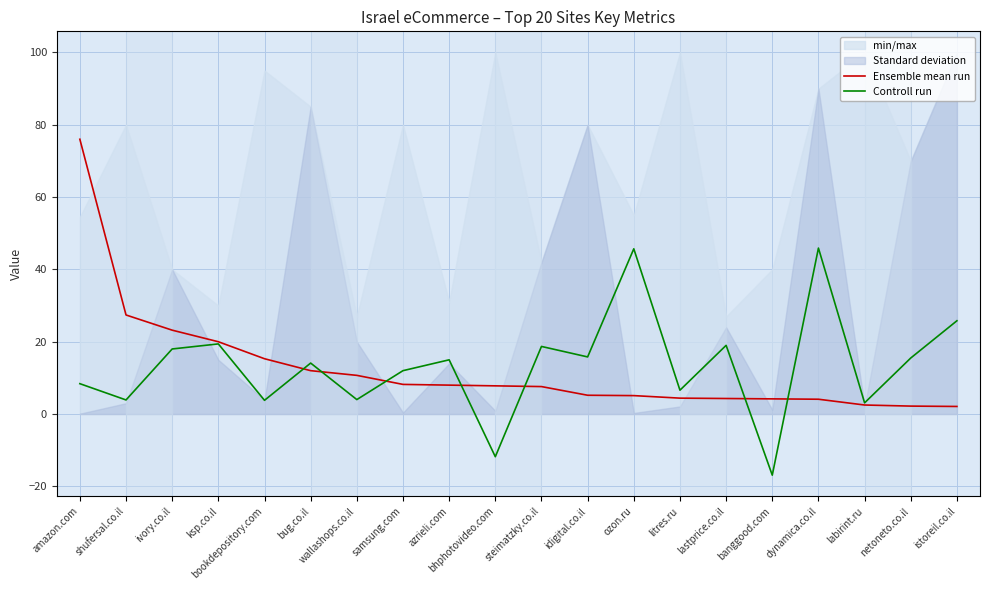

What position from the left is wallashops.co.il?

7